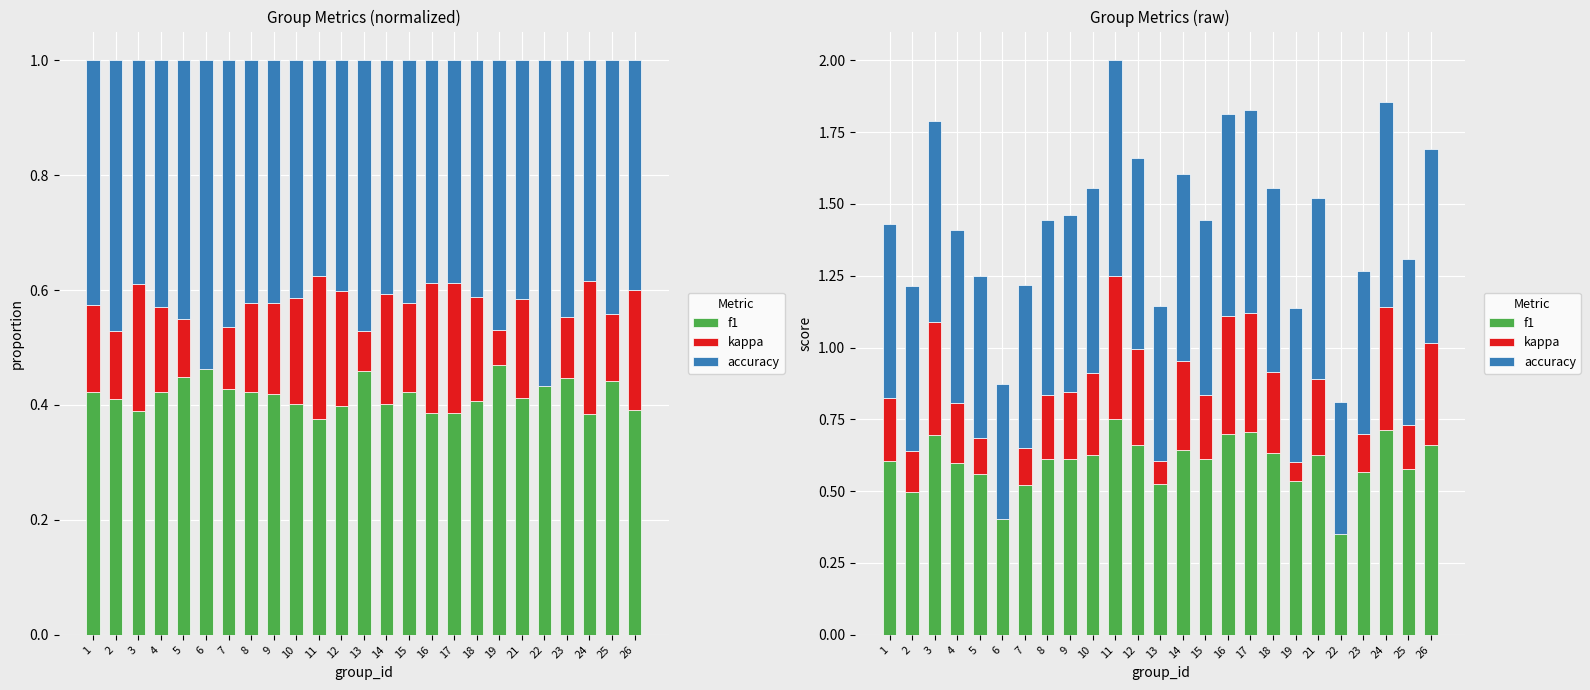

Which series changed the most between 14 and 21?

kappa